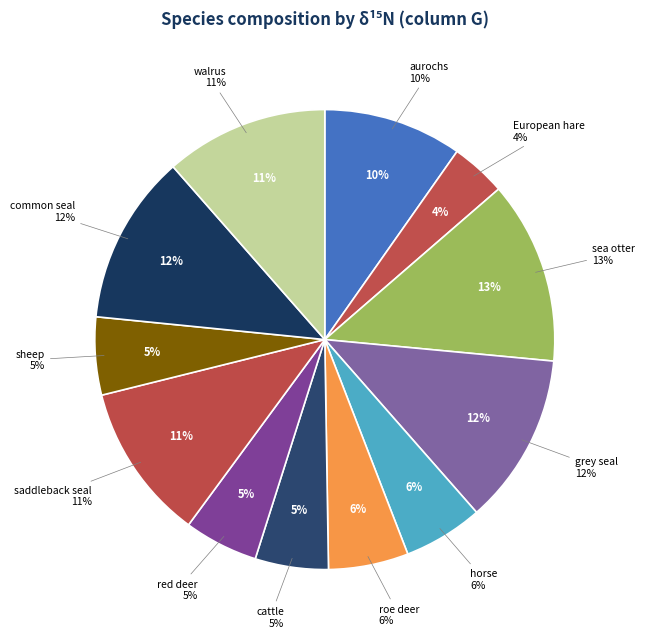

Does any single category account for the majority?

No